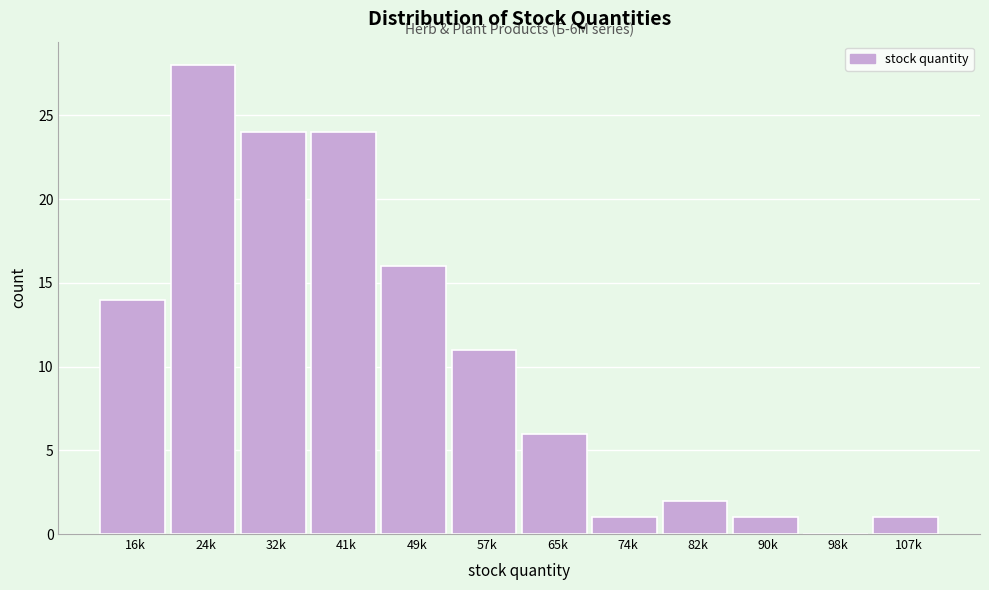

Reading right to left, transcribe all the data shown in this chart.

107k=1	98k=0	90k=1	82k=2	74k=1	65k=6	57k=11	49k=16	41k=24	32k=24	24k=28	16k=14